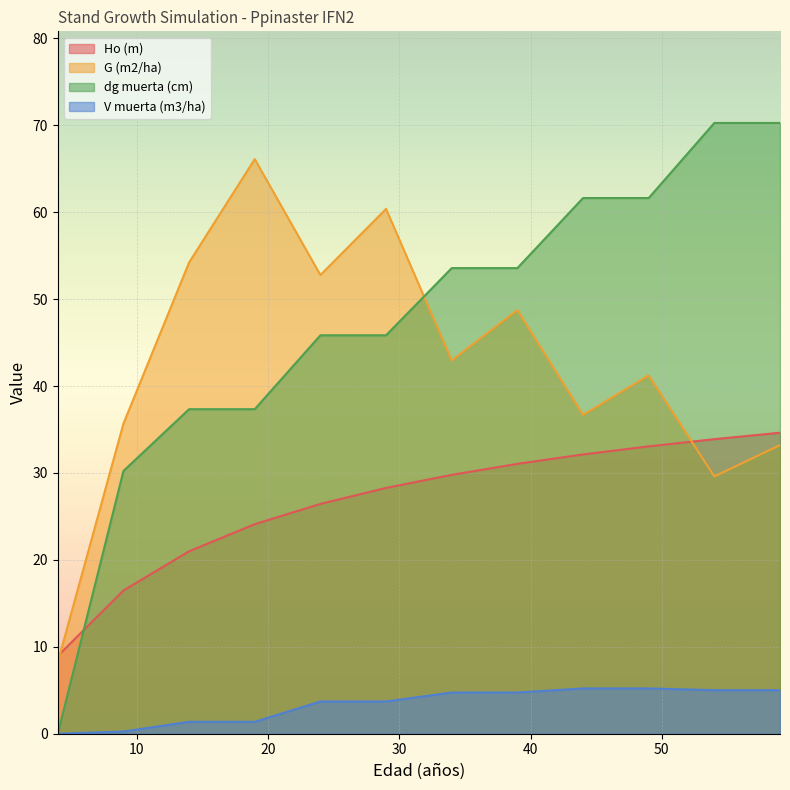

Reading left to right, list all the values displayed in this chart.

Ho (m): 4=8.9	9=16.5	14=21.0	19=24.1	24=26.4	29=28.3	34=29.8	39=31.1	44=32.1	49=33.1	54=33.9	59=34.6
G (m2/ha): 4=8.2	9=35.7	14=54.2	19=66.1	24=52.8	29=60.4	34=42.9	39=48.7	44=36.7	49=41.2	54=29.6	59=33.2
dg muerta (cm): 4=0.0	9=30.2	14=37.3	19=37.3	24=45.8	29=45.8	34=53.6	39=53.6	44=61.6	49=61.6	54=70.3	59=70.3
V muerta (m3/ha): 4=0.0	9=0.2	14=1.4	19=1.4	24=3.7	29=3.7	34=4.7	39=4.7	44=5.2	49=5.2	54=5.0	59=5.0